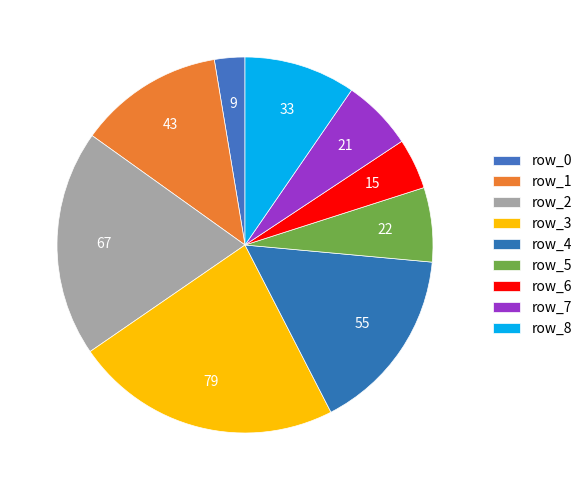

Rank the categories by value from highest to lowest.

row_3, row_2, row_4, row_1, row_8, row_5, row_7, row_6, row_0